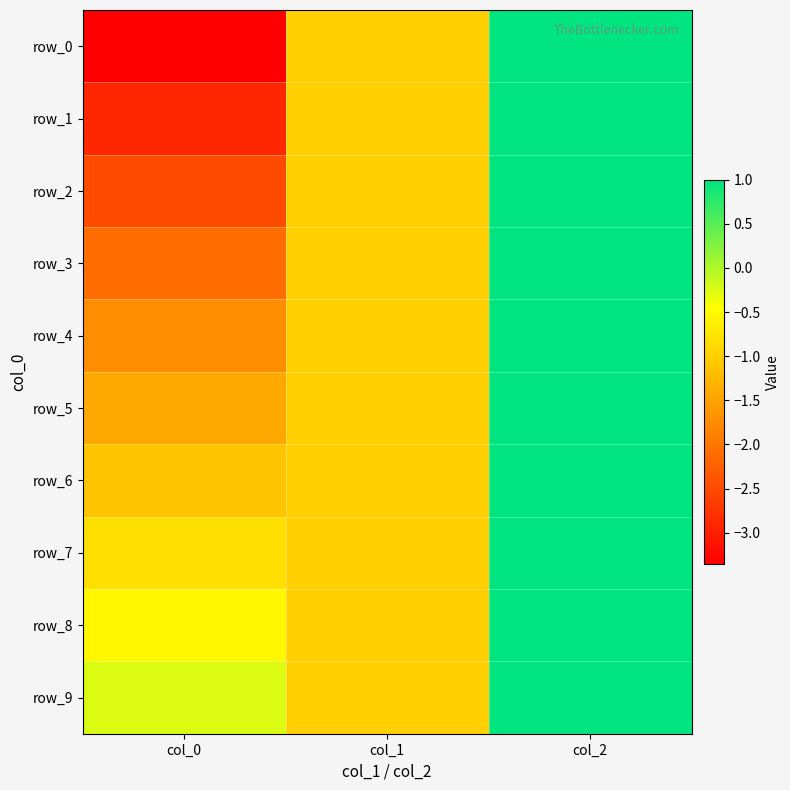

How many data points in row_8 are less than 0?

2